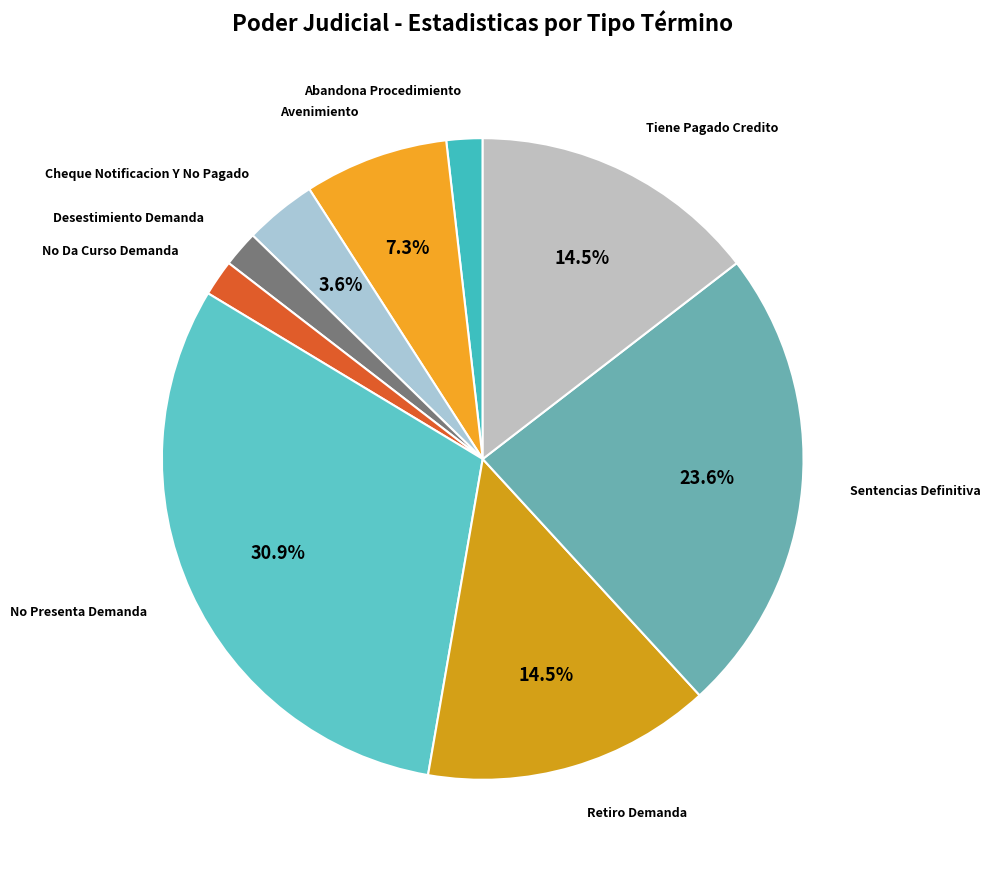

To the nearest percent, what is the average slice percentage?

11%